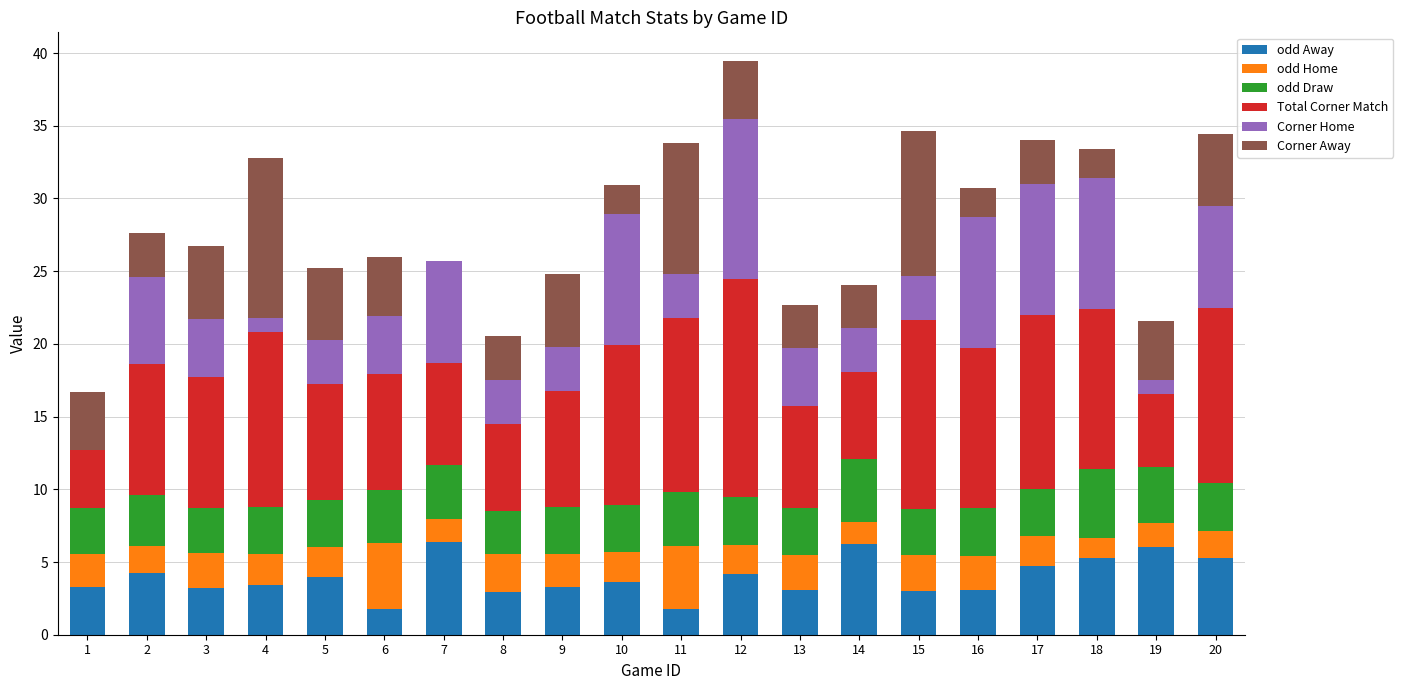

What is the total value across all series at 13?

22.7